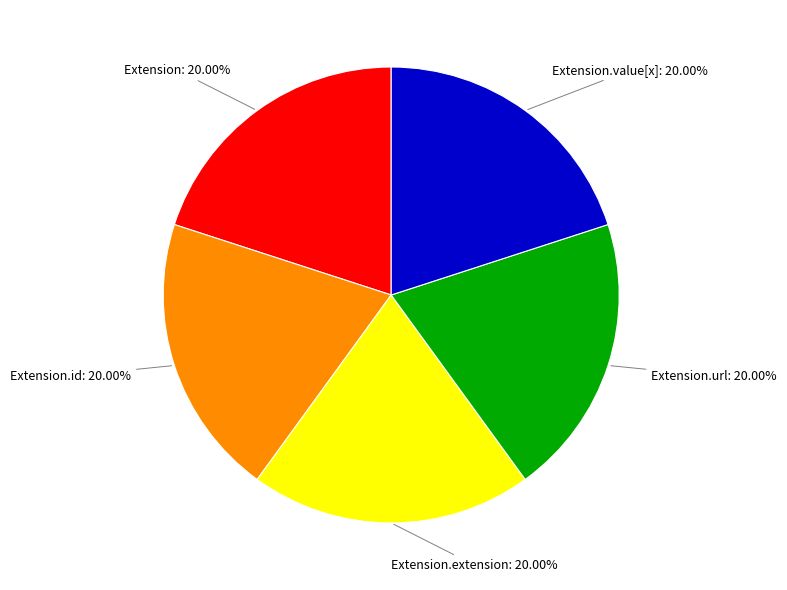

Does any single category account for the majority?

No